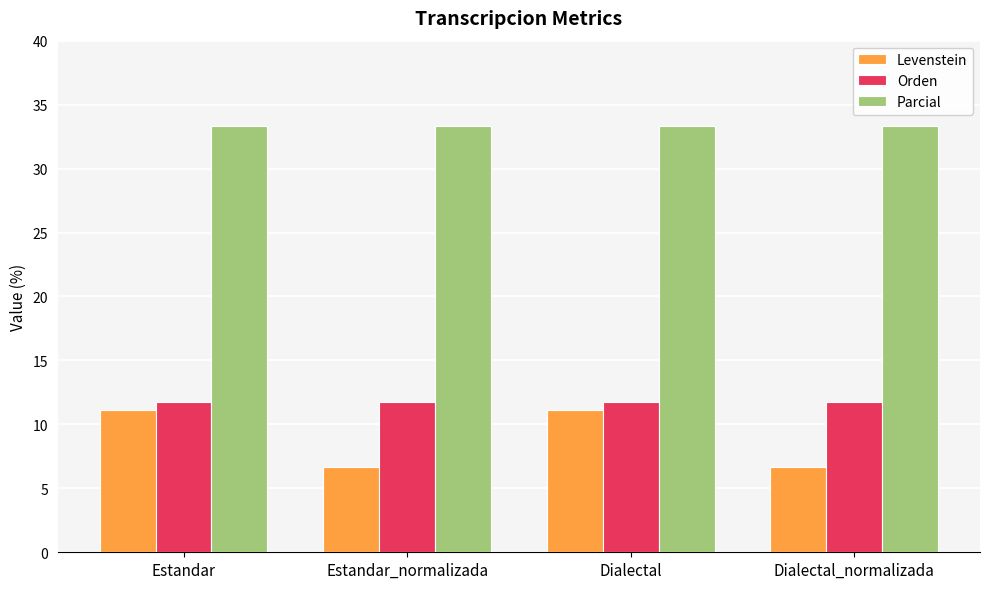

At Estandar, list the series in order from smallest to largest.

Levenstein, Orden, Parcial